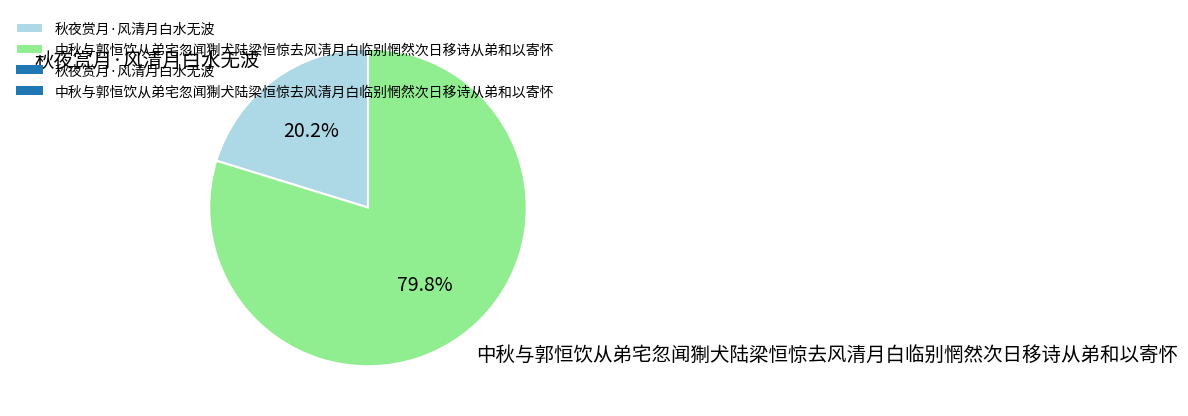

To the nearest percent, what is the average slice percentage?

50%